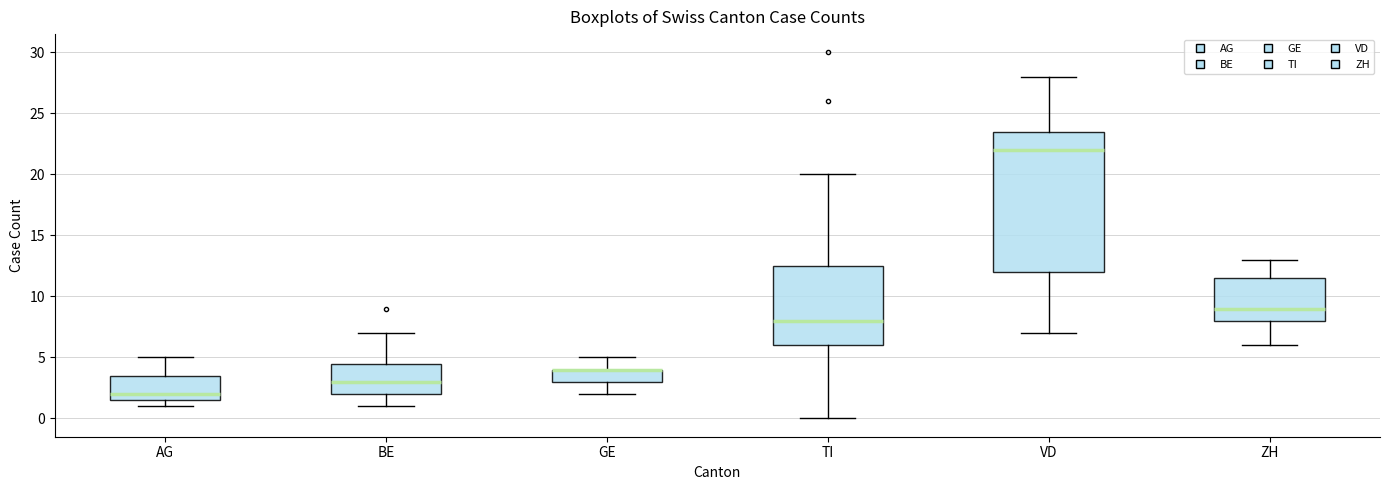

Where does the lower whisker of the box for ZH end on the y-axis? The values are not printed on the chart, so give them approximately, as read against the axis.

6.0